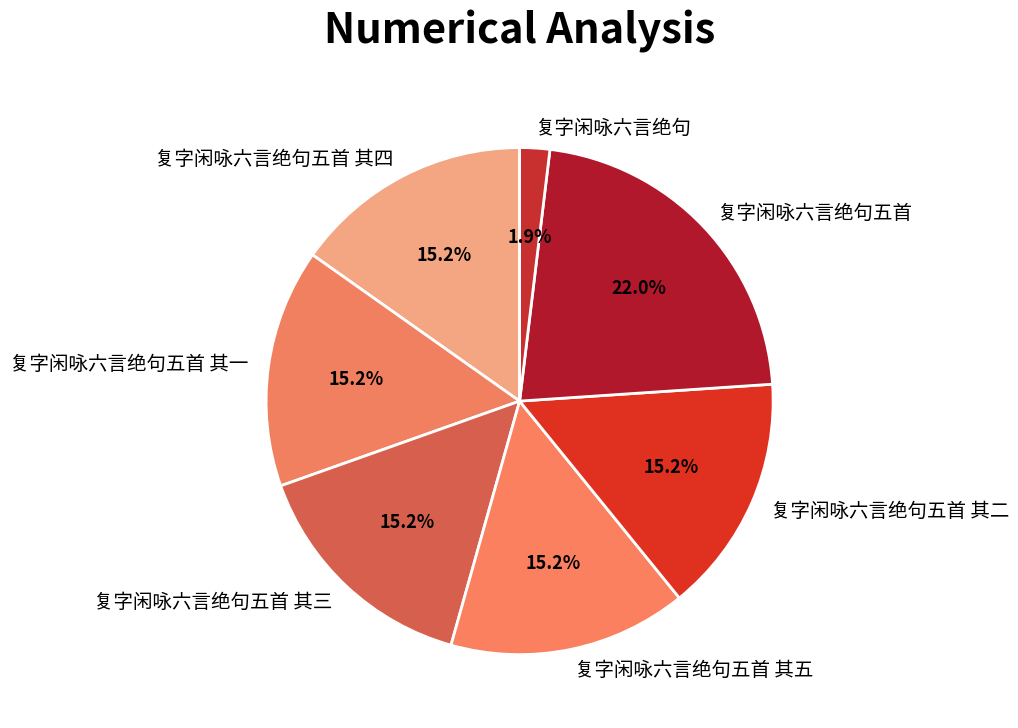

What percentage is NOT represented by 复字闲咏六言绝句五首 其二?

84.8%